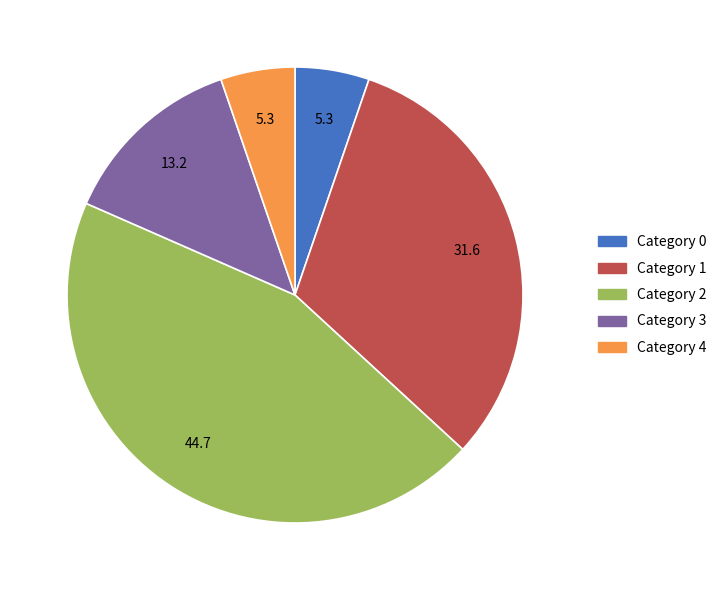

Is it true that Category 1 is 40% of the pie?

False